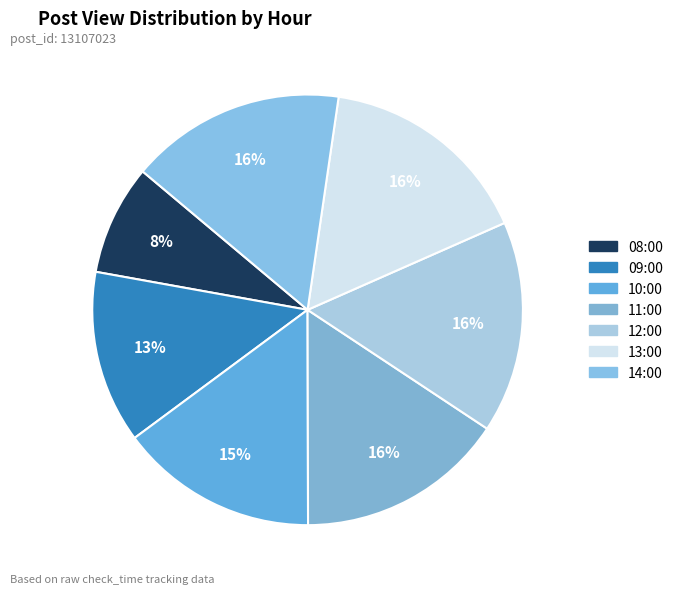

Is there any slice that represents more than half of the pie?

No